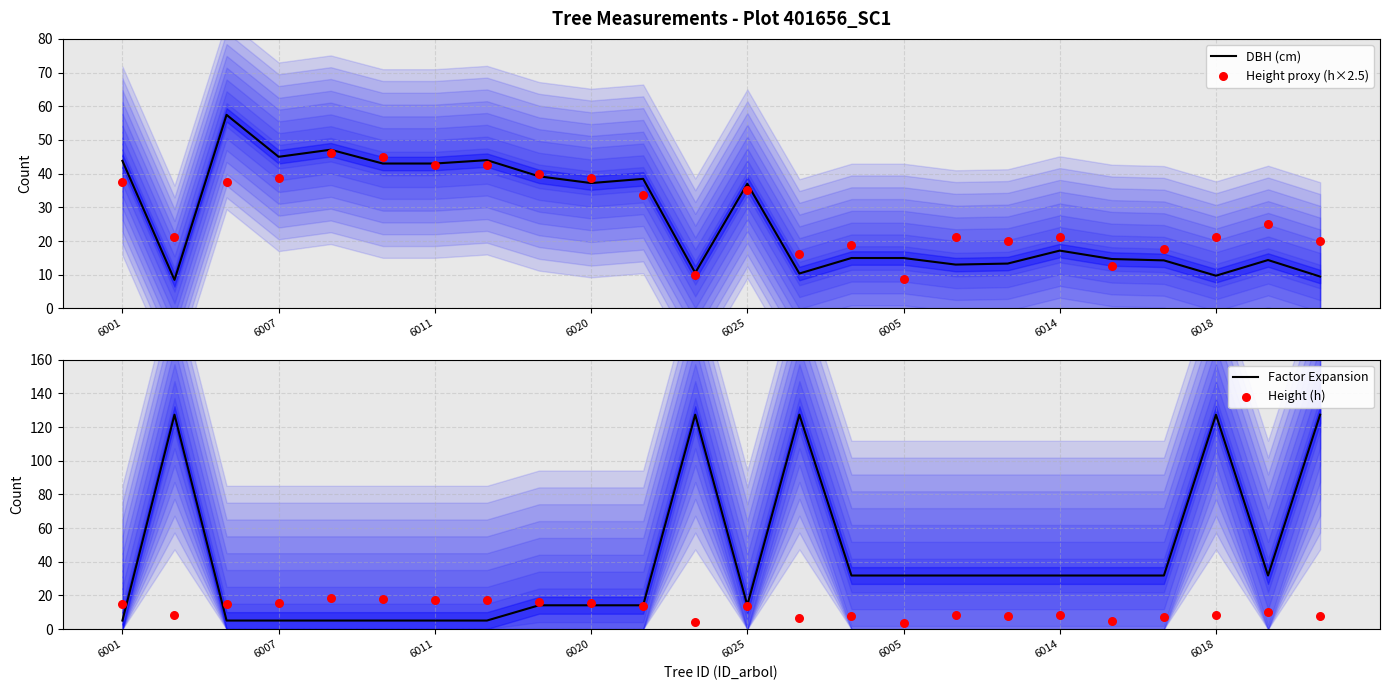

Which series contains the highest Y value?

Factor Expansion